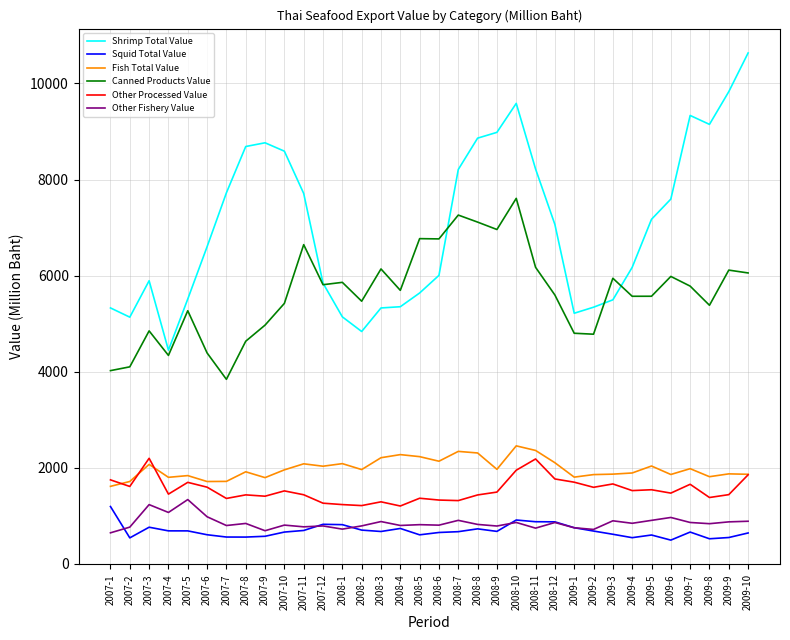

True or false: Squid Total Value and Canned Products Value cross at least once.

False